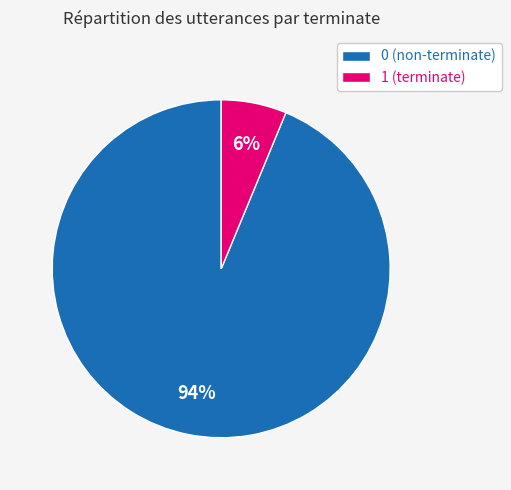

Is it true that 1 (terminate) is 6% of the pie?

True